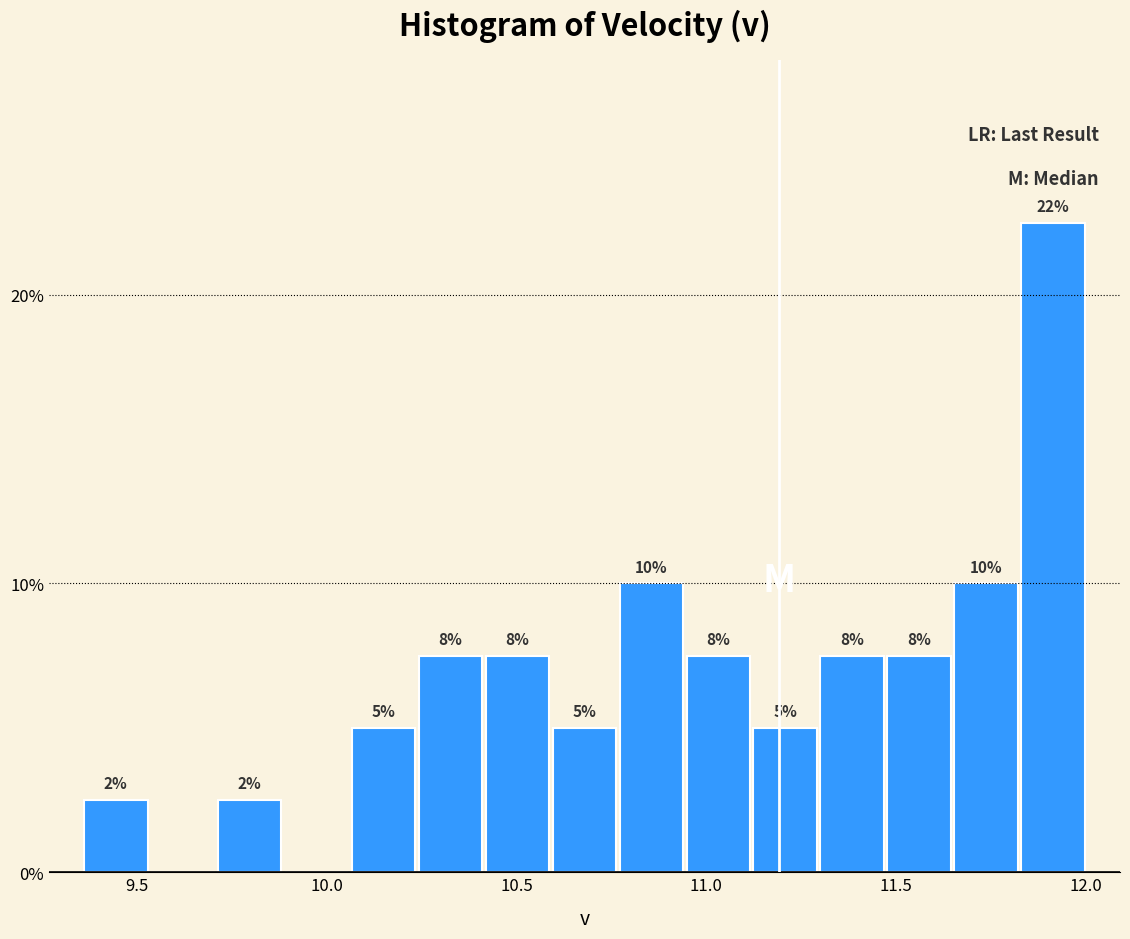

Around what value on the x-axis is the tallest bar? Give the approximate position of its centre, as read against the axis.

11.90